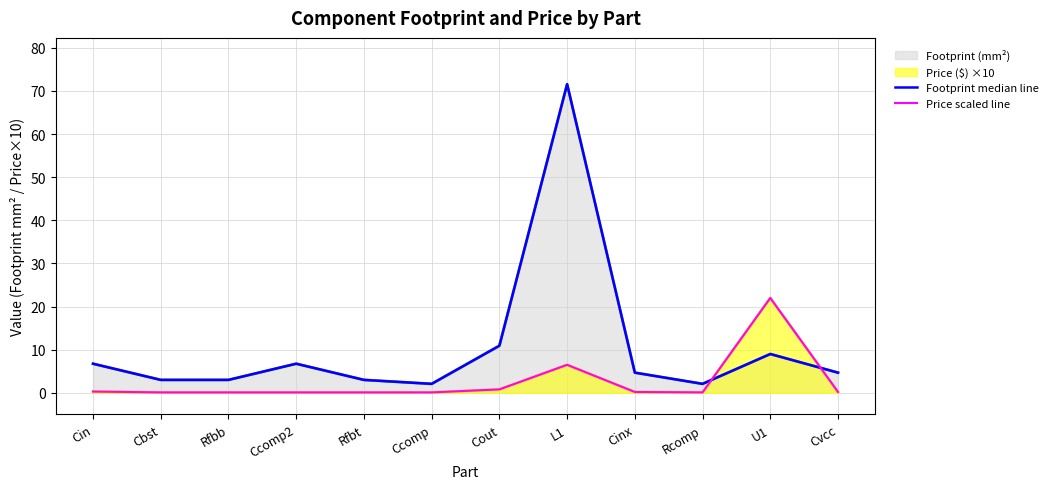

List the series in order of their overall mean, highest first.

Footprint median line, Price scaled line